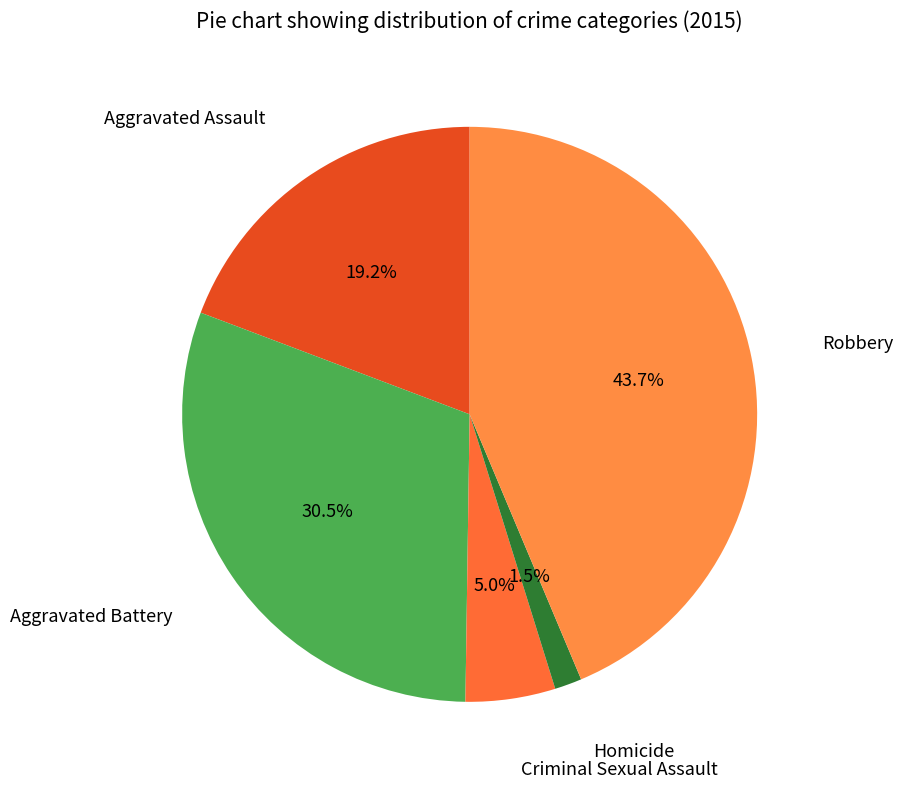

Count the number of slices in the pie.

5